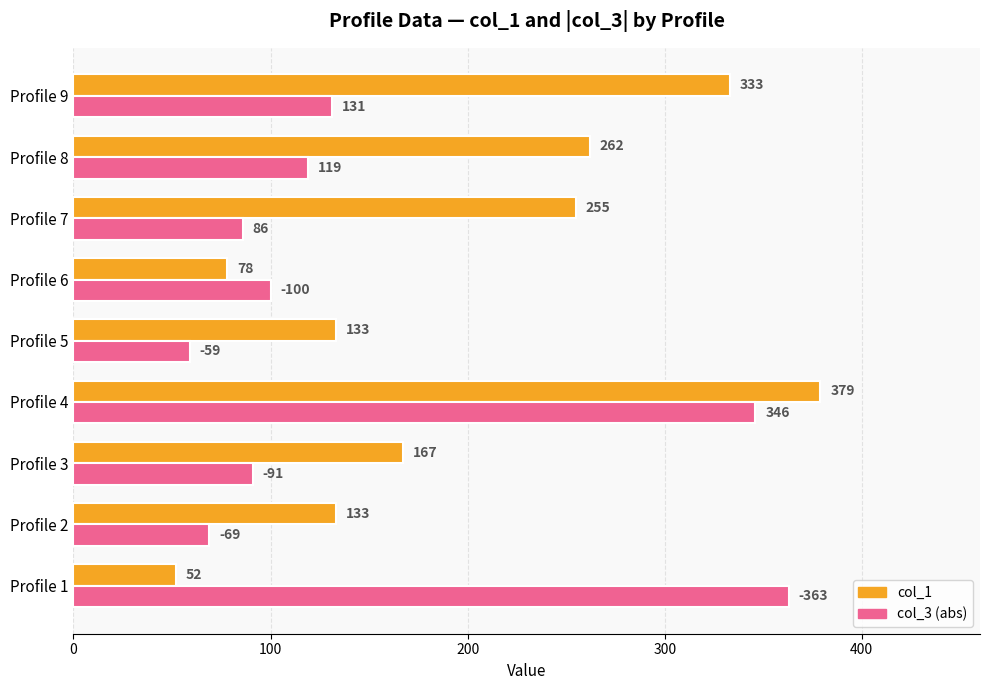

Rank the series by their maximum value, from highest to lowest.

col_1, col_3 (abs)